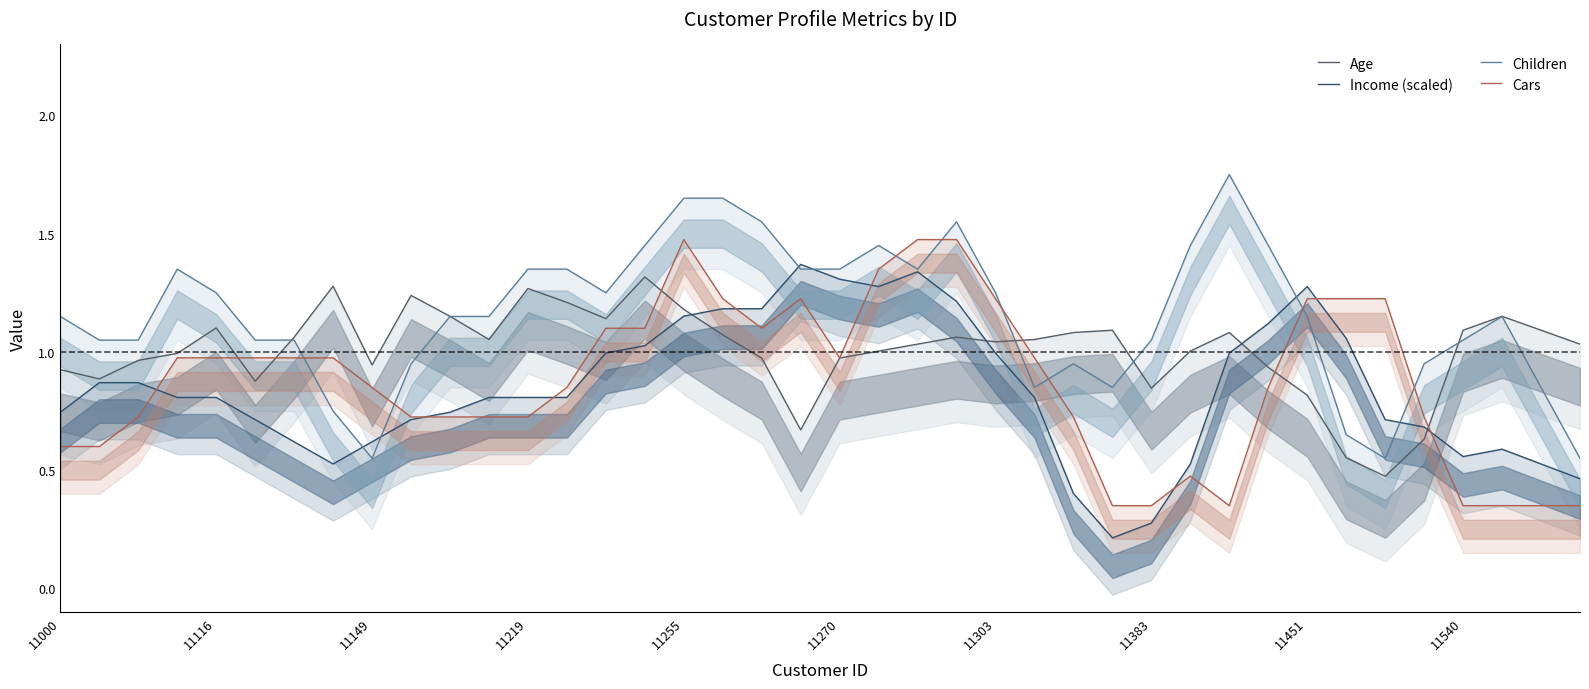

How many times do Children and Cars cross each other?

8